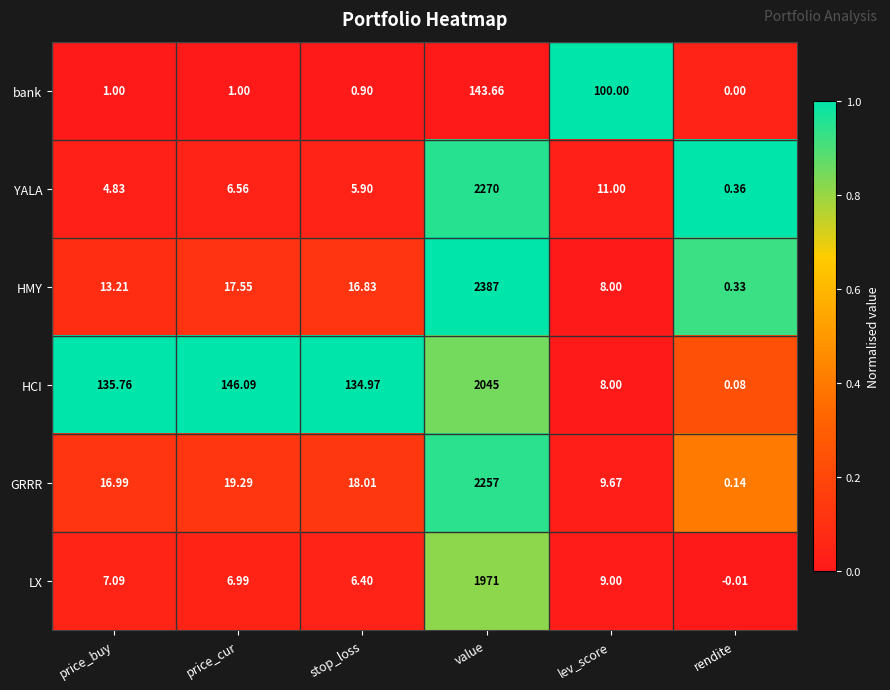

Is the value of HMY at price_buy greater than the value of GRRR at stop_loss?

No